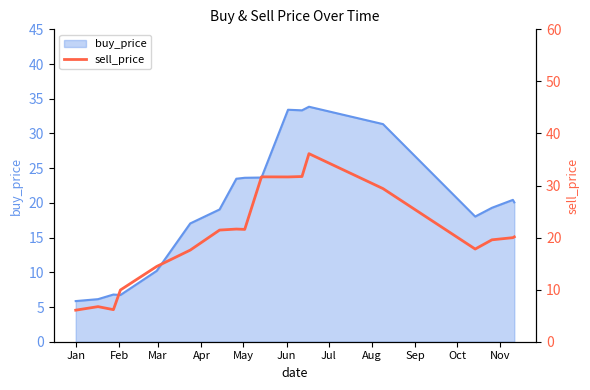

Does the chart display data point markers on the line(s)?

No